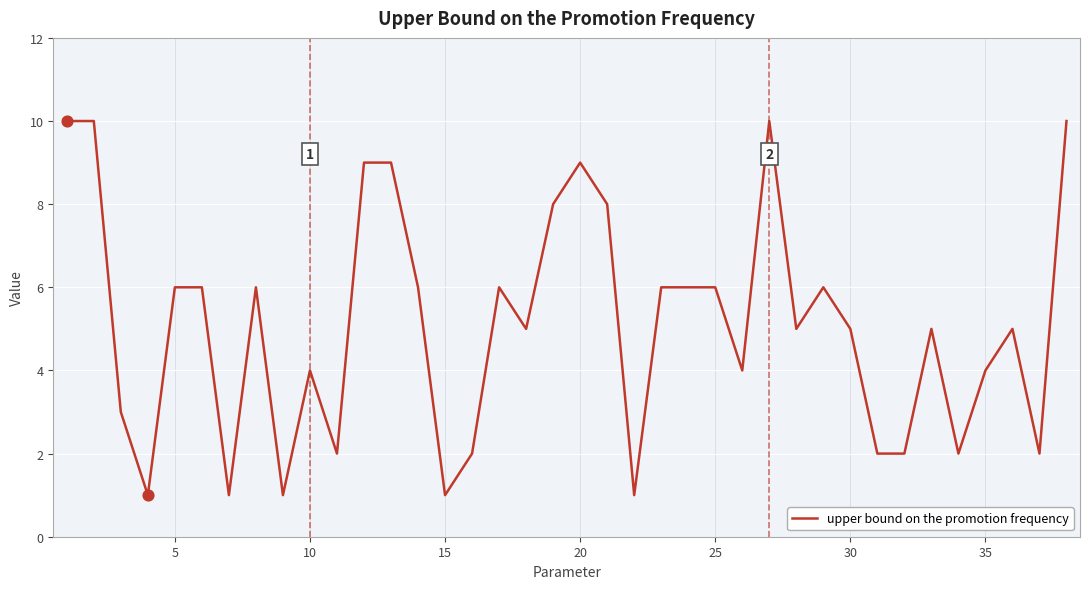

What is the maximum value shown in the chart?

10